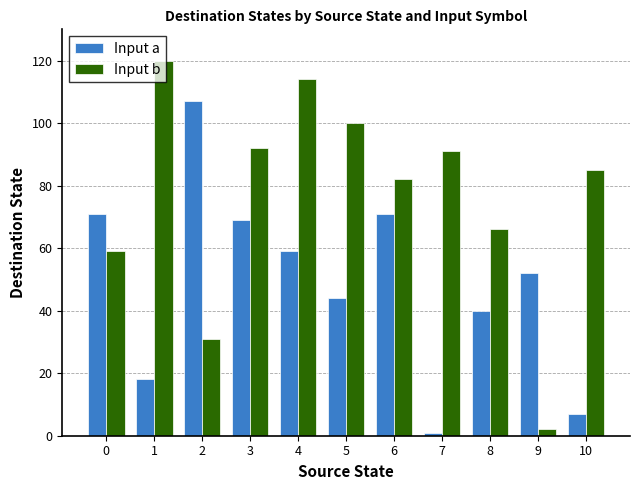

Reading left to right, extract all data points from this chart.

Input a: 71	18	107	69	59	44	71	1	40	52	7
Input b: 59	120	31	92	114	100	82	91	66	2	85